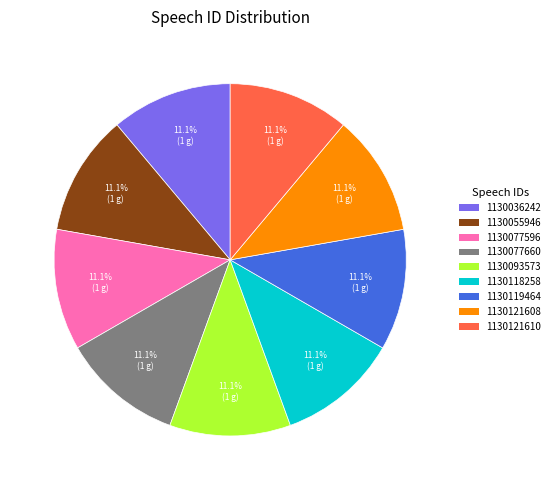

Is there any slice that represents more than half of the pie?

No